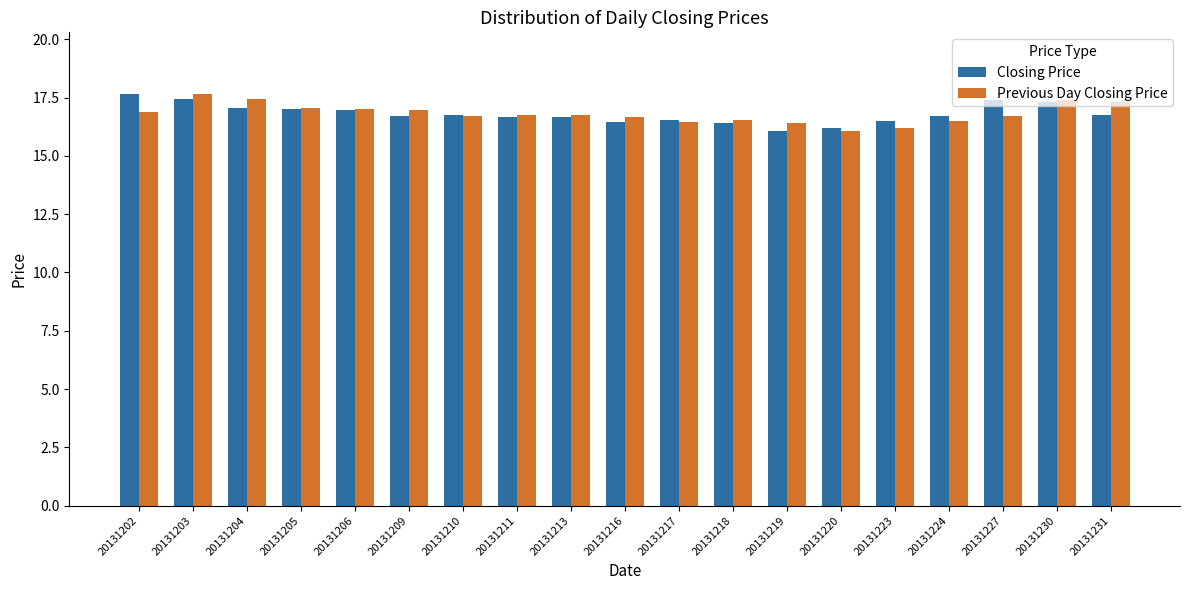

Is it true that Previous Day Closing Price equals 17.3 at 20131231?

True